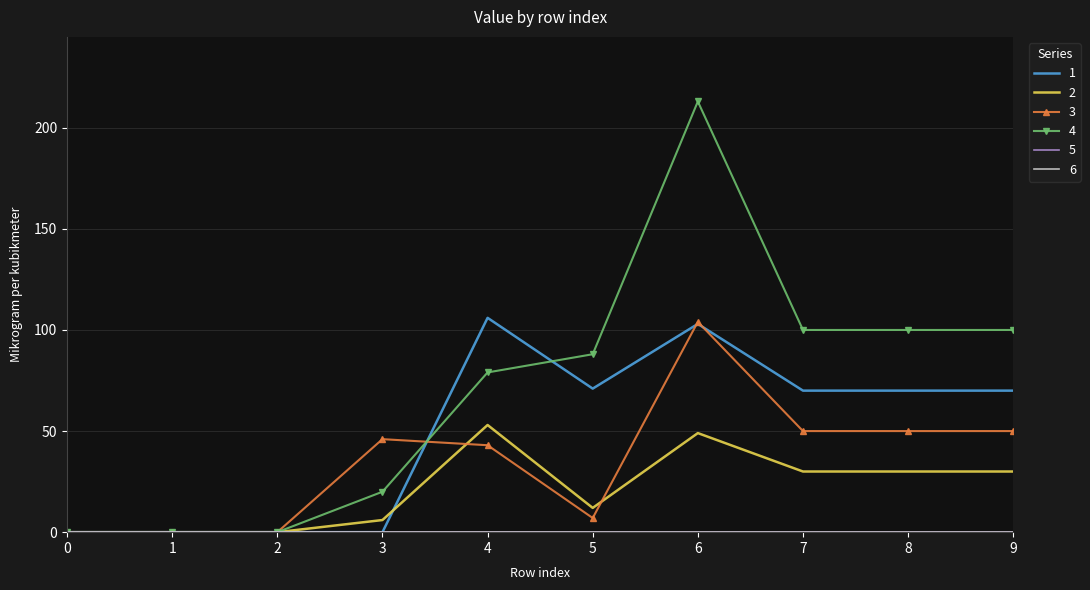

Reading left to right, what are all the values shown in this chart?

1: 0	0	0	0	106	71	103	70	70	70
2: 0	0	0	6	53	12	49	30	30	30
3: 0	0	0	46	43	7	104	50	50	50
4: 0	0	0	20	79	88	213	100	100	100